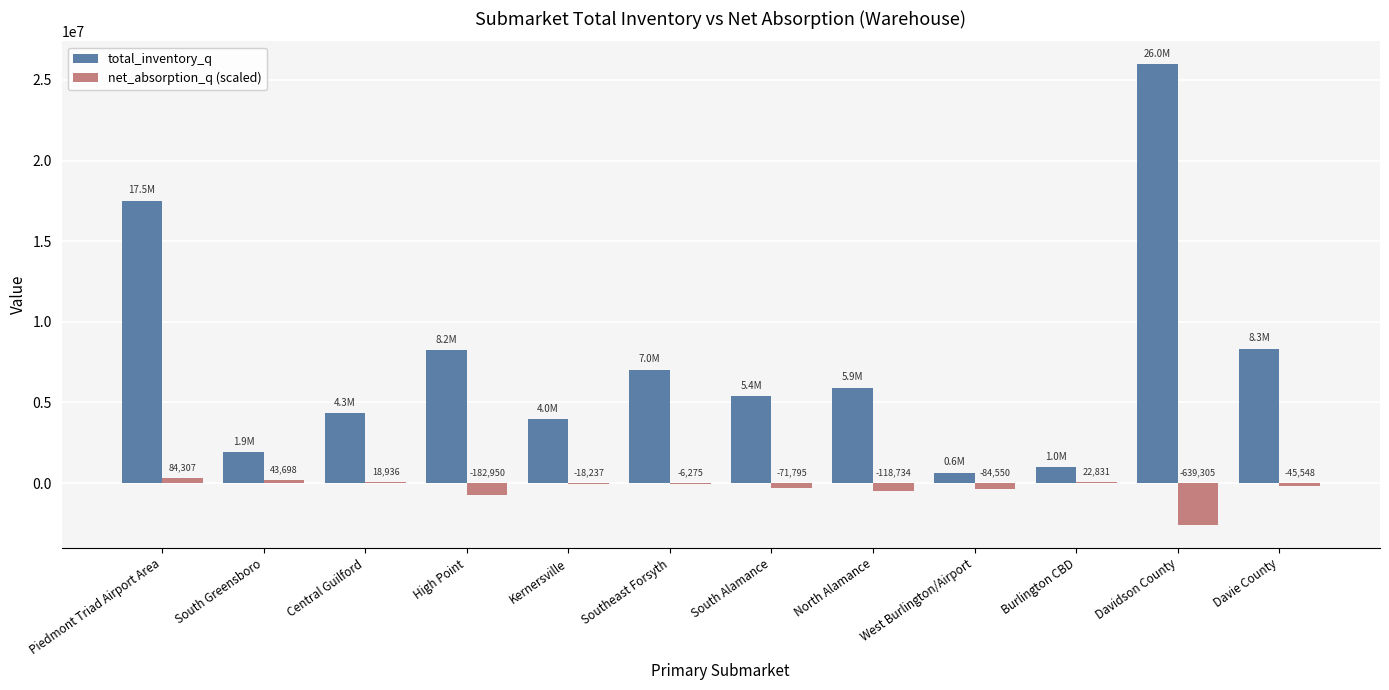

What is the average value of the net_absorption_q (scaled) series?

-337588.5